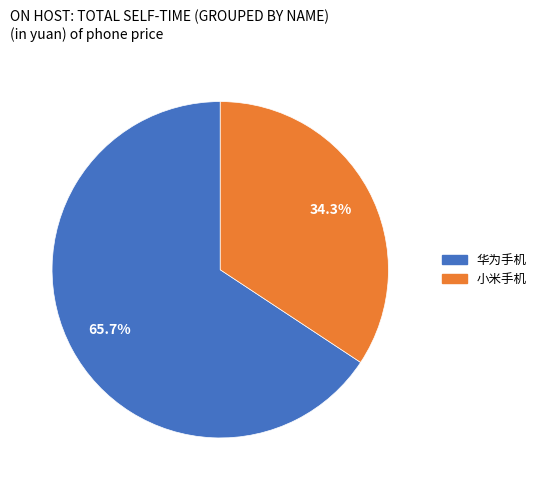

True or false: 小米手机 accounts for 45% of the total.

False